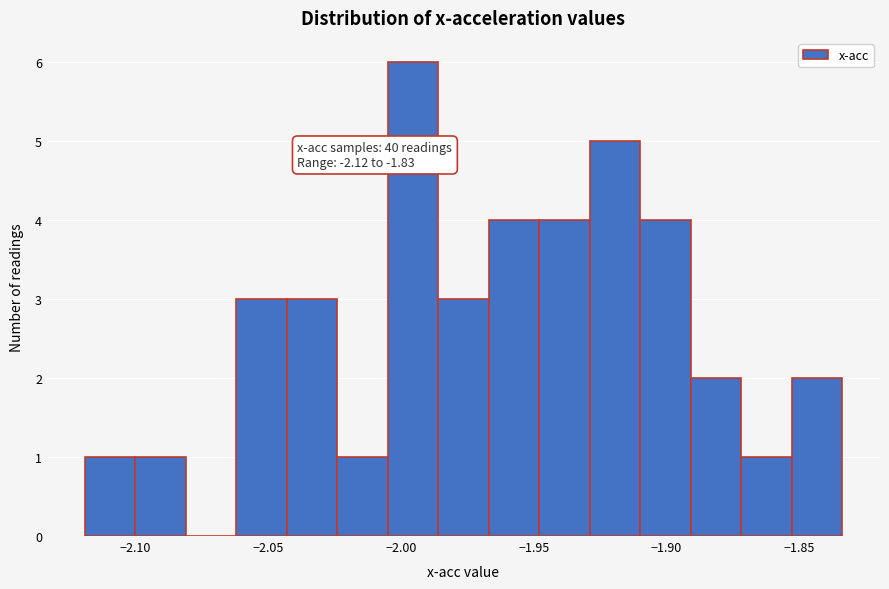

Around what value on the x-axis is the tallest bar? Give the approximate position of its centre, as read against the axis.

-1.995